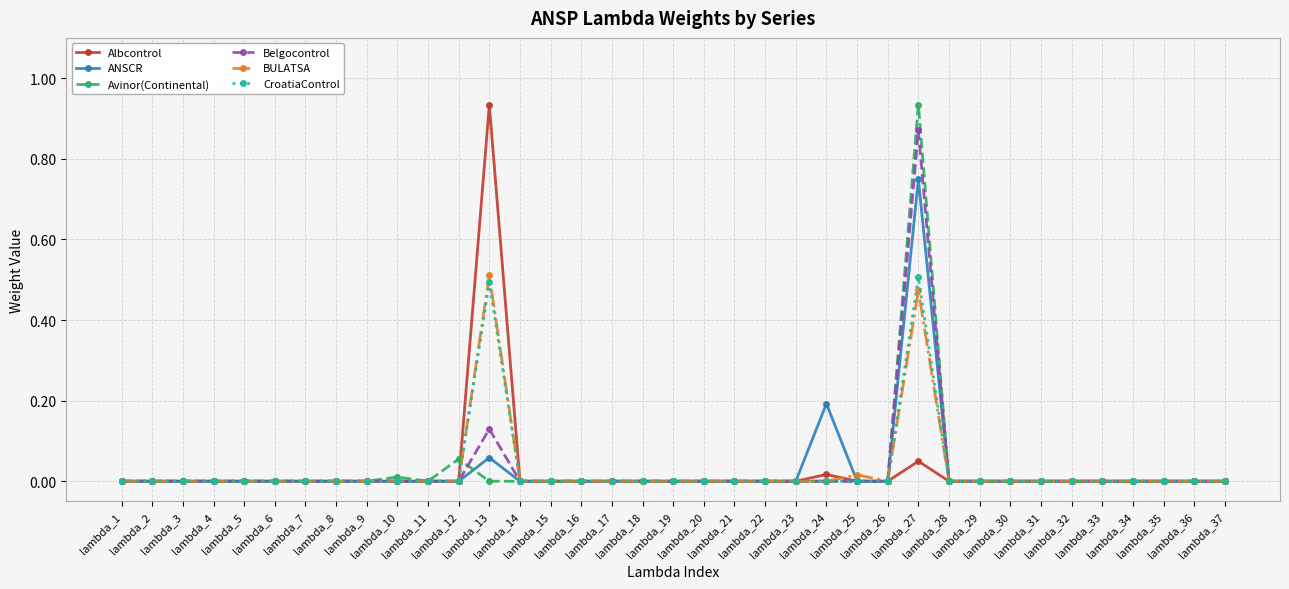

What are all the series names shown in the legend?

Albcontrol, ANSCR, Avinor(Continental), Belgocontrol, BULATSA, CroatiaControl